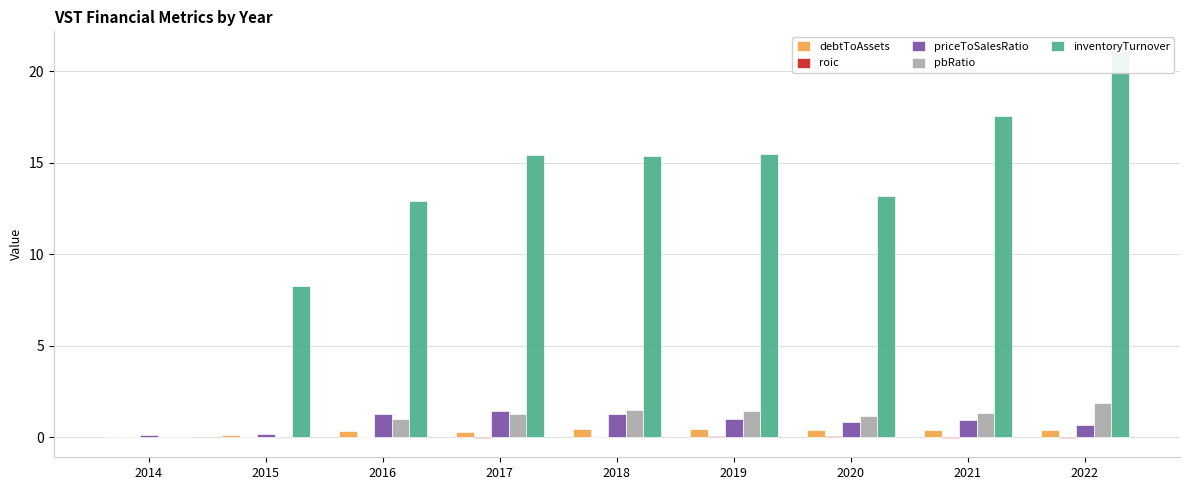

How many categories are shown in the chart?

9